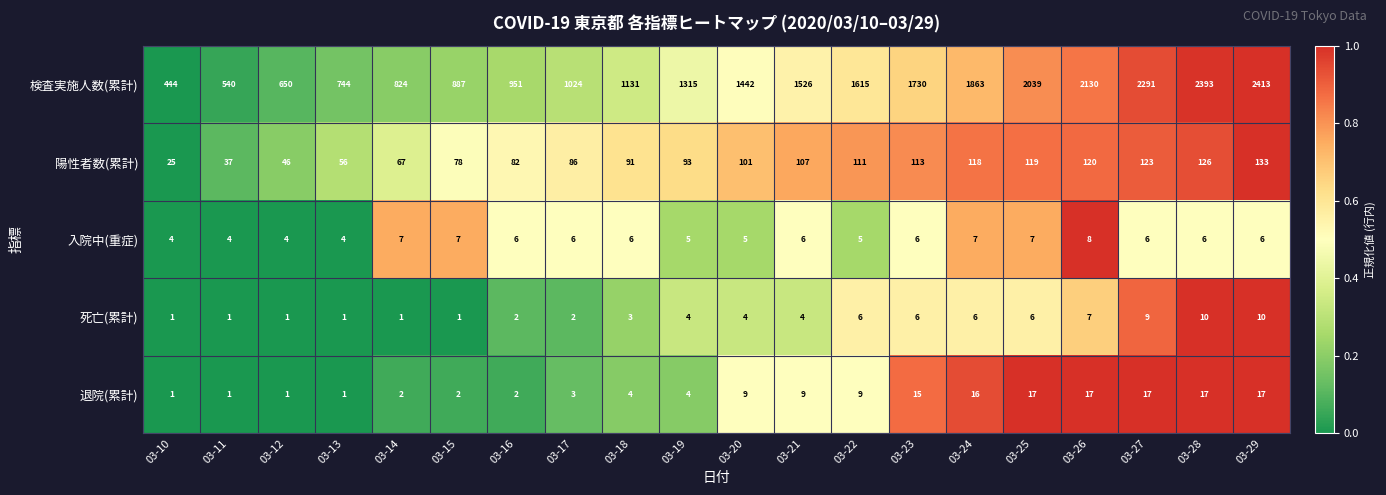

What value does the 入院中(重症) series have at 03-11?

4